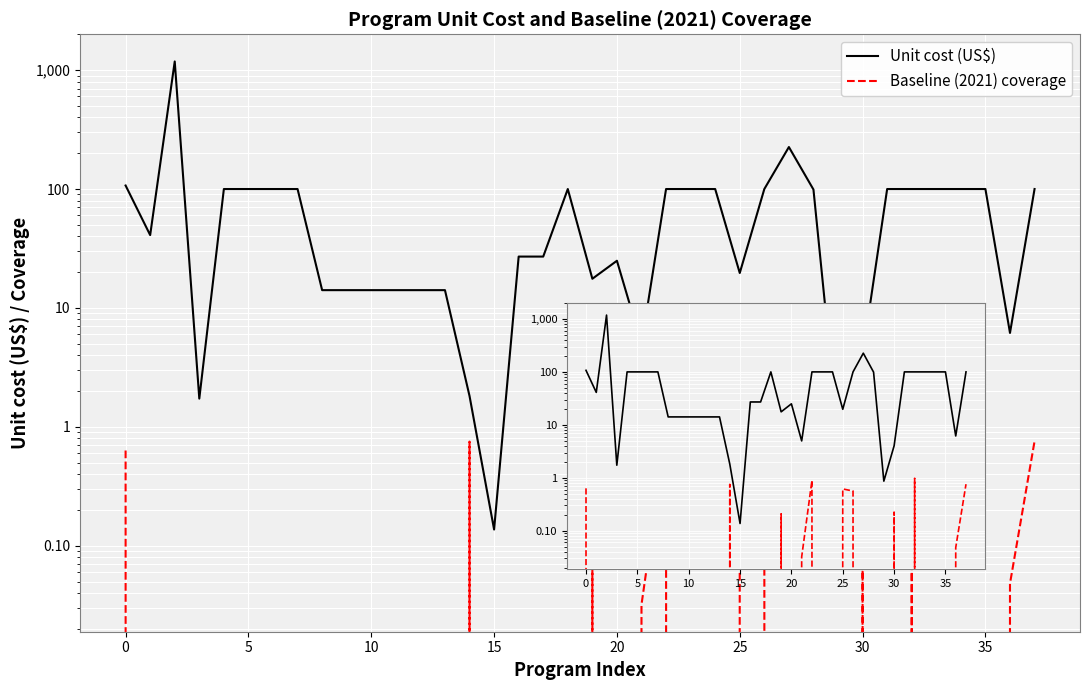

What is the label of the 19th point from the left?

18